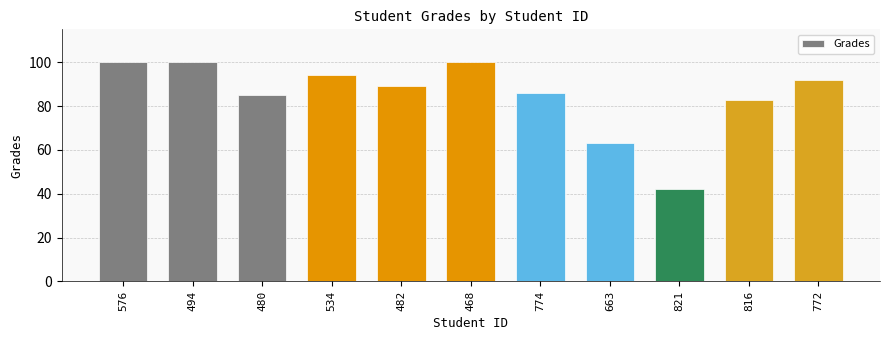

How many series are shown in this chart?

1